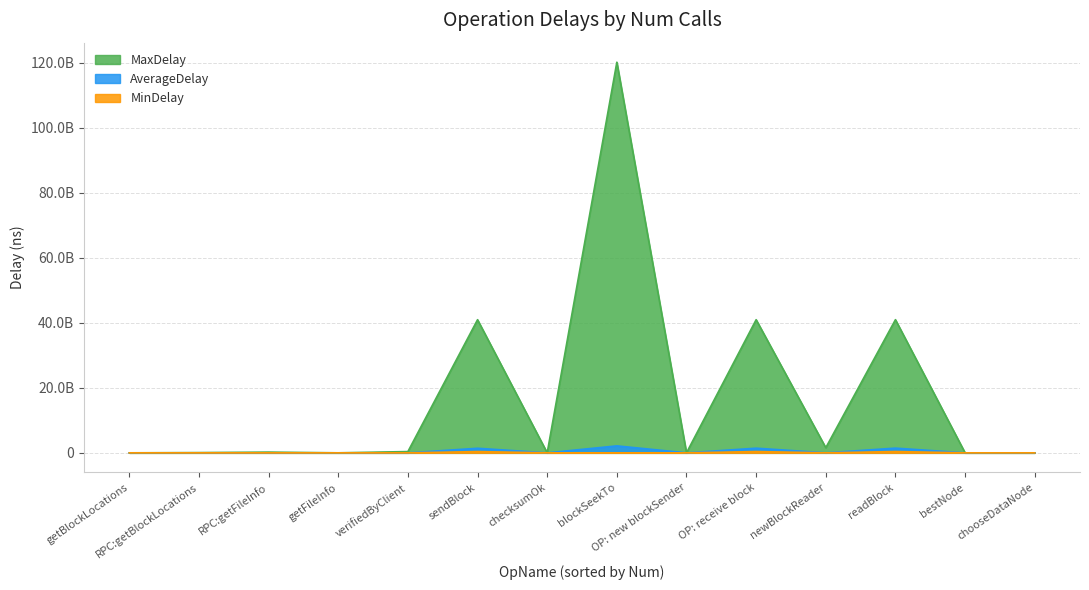

The value of MaxDelay at blockSeekTo is 120133597169.0. True or false?

True